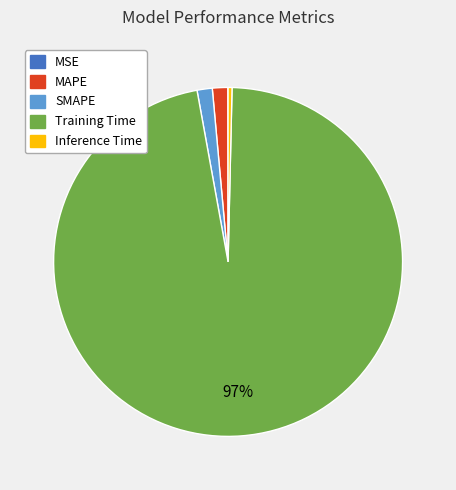

Which slice is the largest?

Training Time